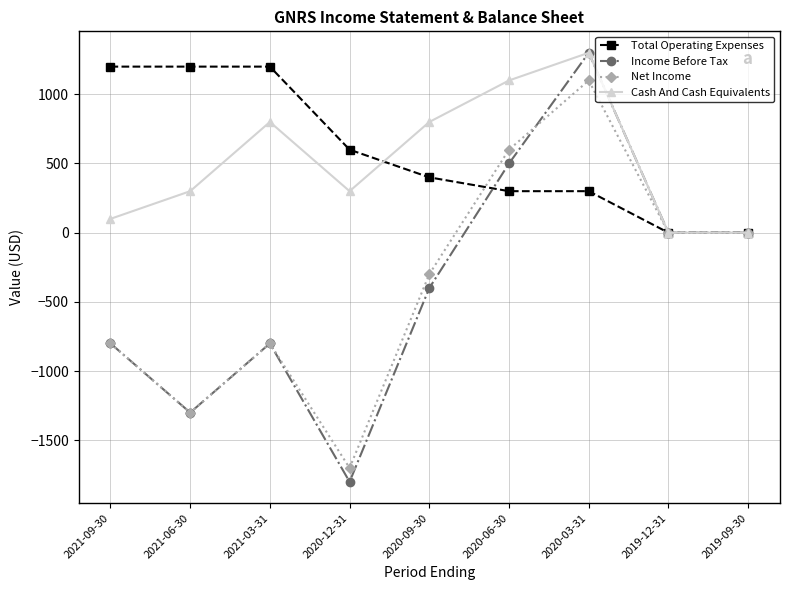

True or false: Cash And Cash Equivalents has a value of -586 at 2019-12-31.

False